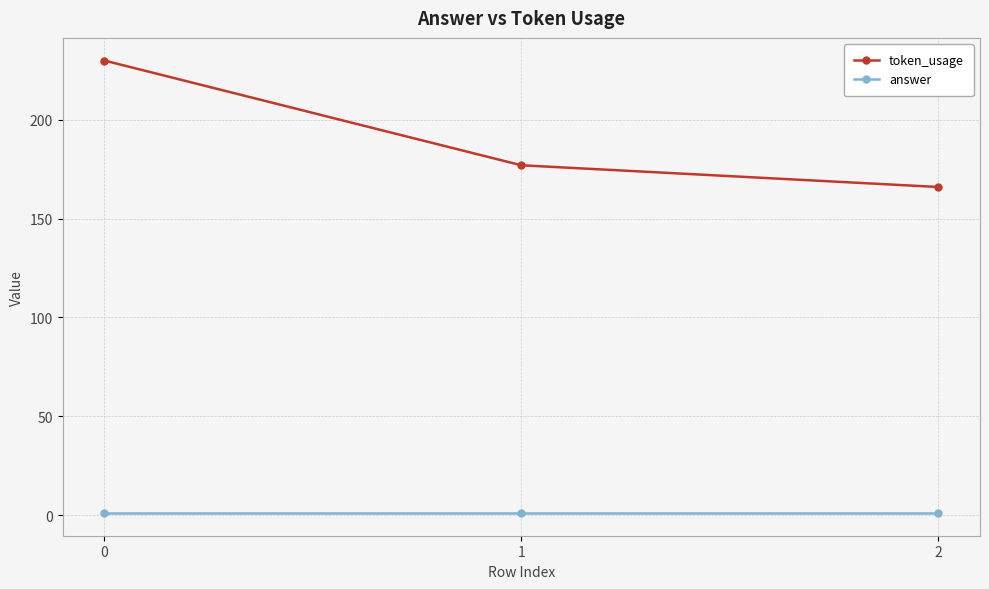

Does the chart display data point markers on the line(s)?

Yes